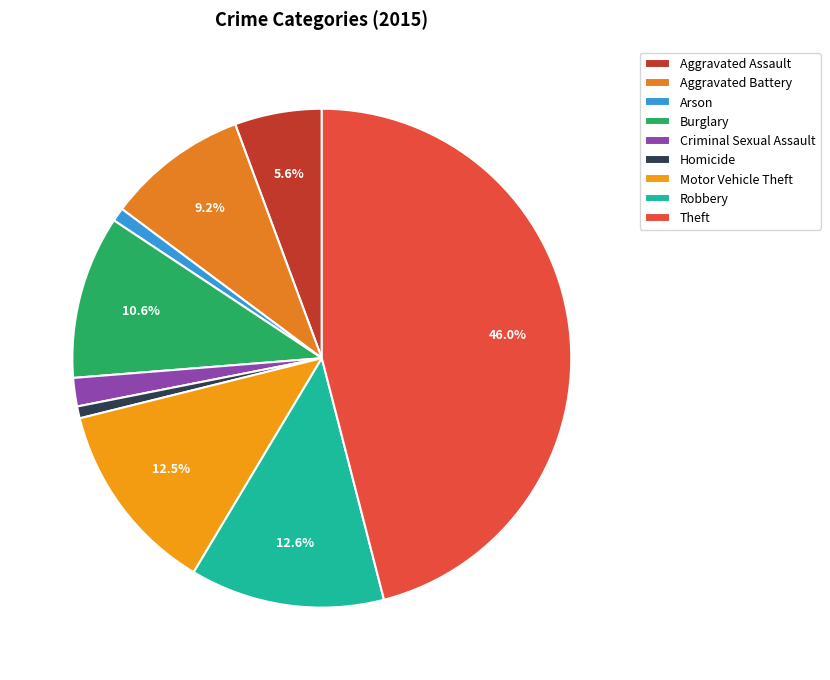

How many segments does this pie chart have?

9